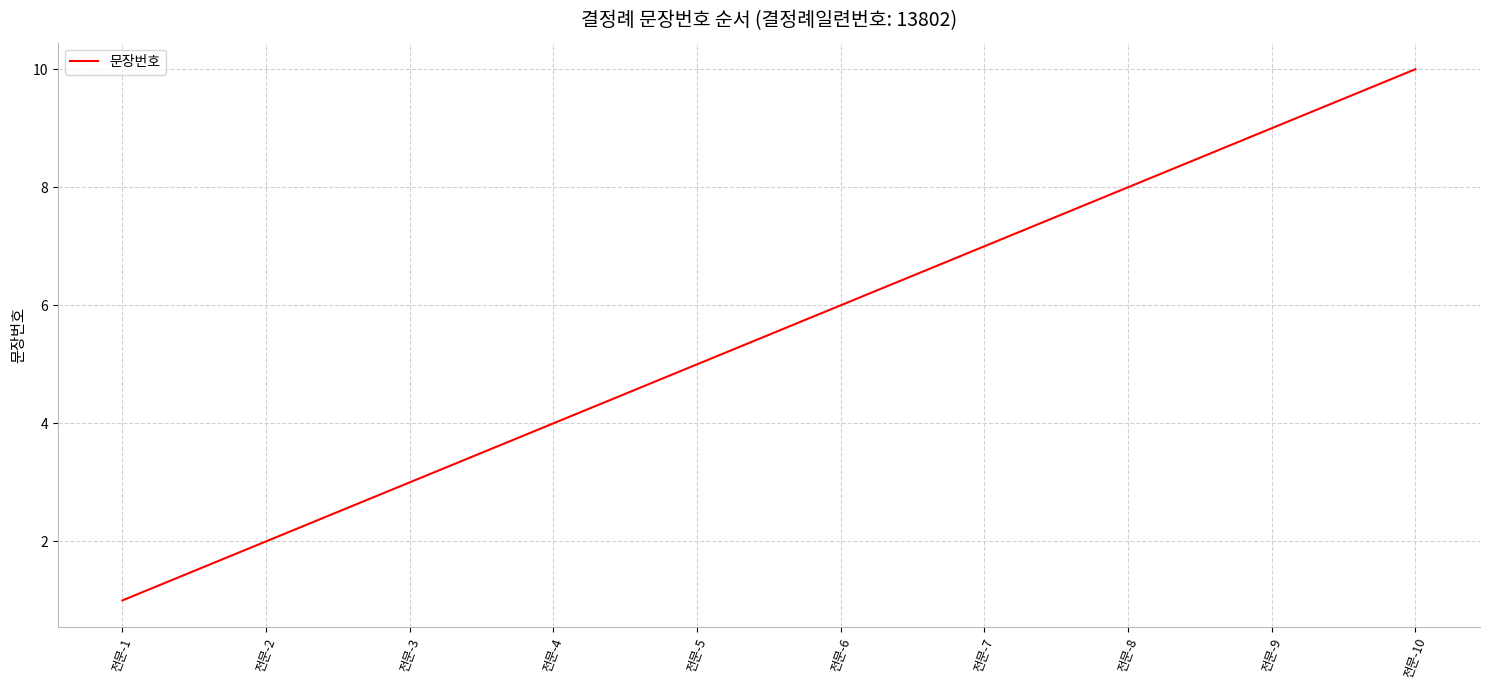

What is the ratio of the value at 전문-3 to the value at 전문-5?

0.6